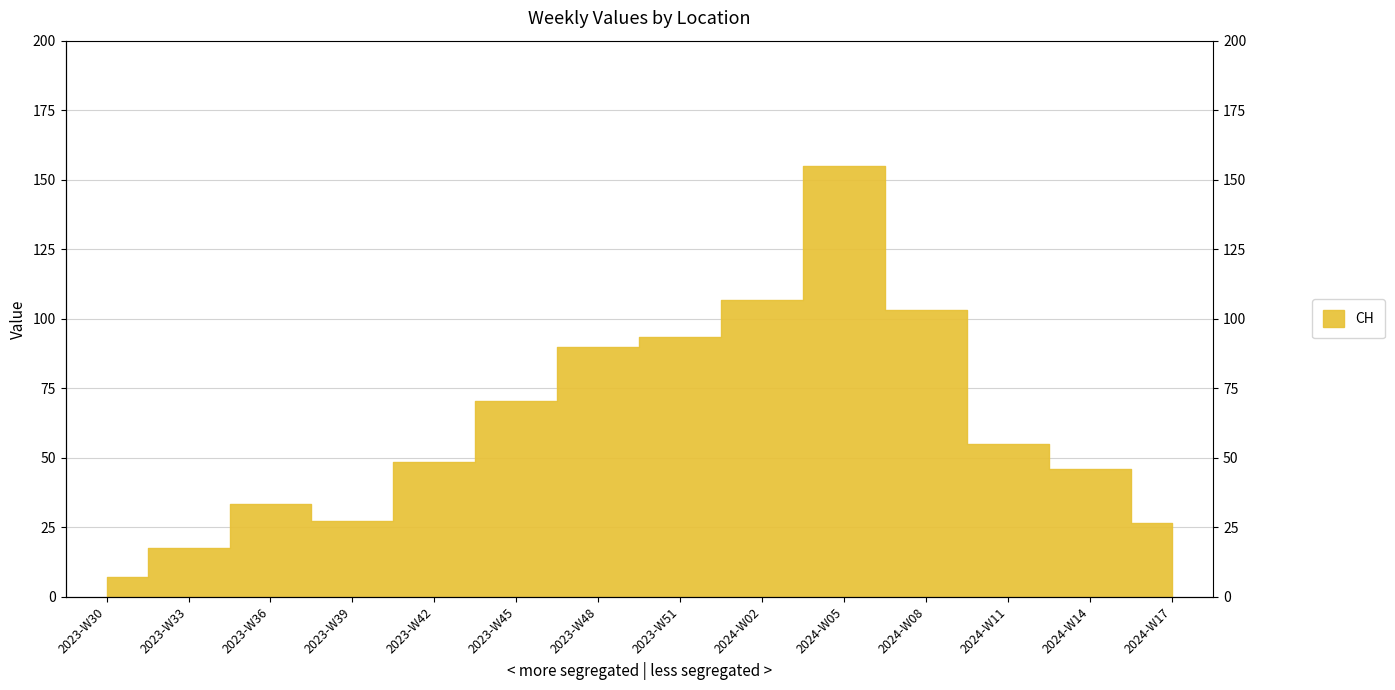

At which category does the chart reach its peak across all series?

2024-W05